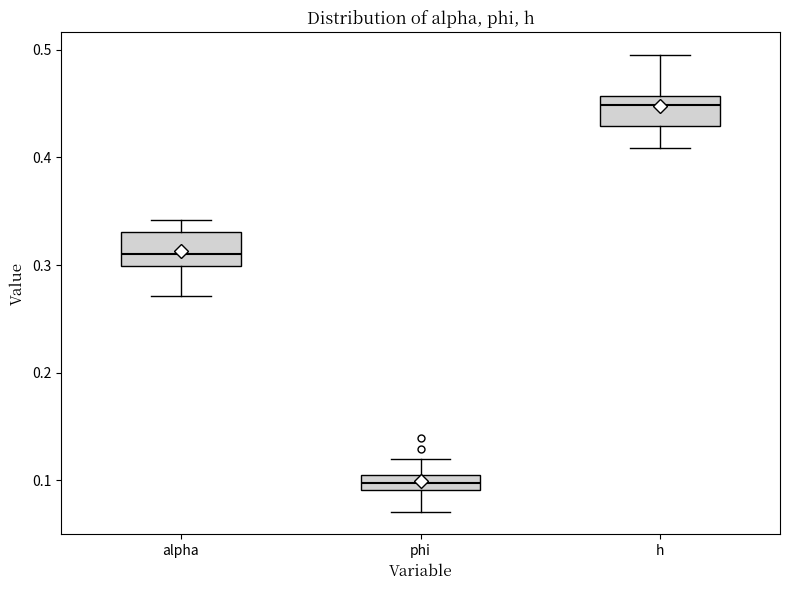

Which box has the lowest median line?

phi